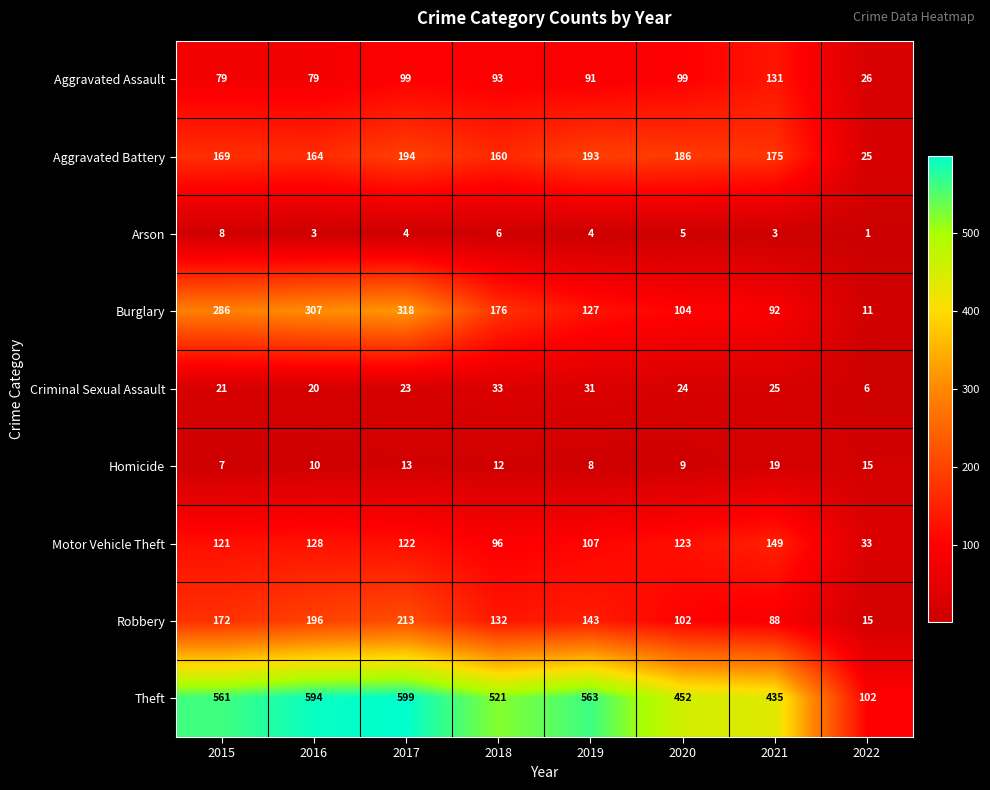

The Theft series shows 599 at 2017. True or false?

True